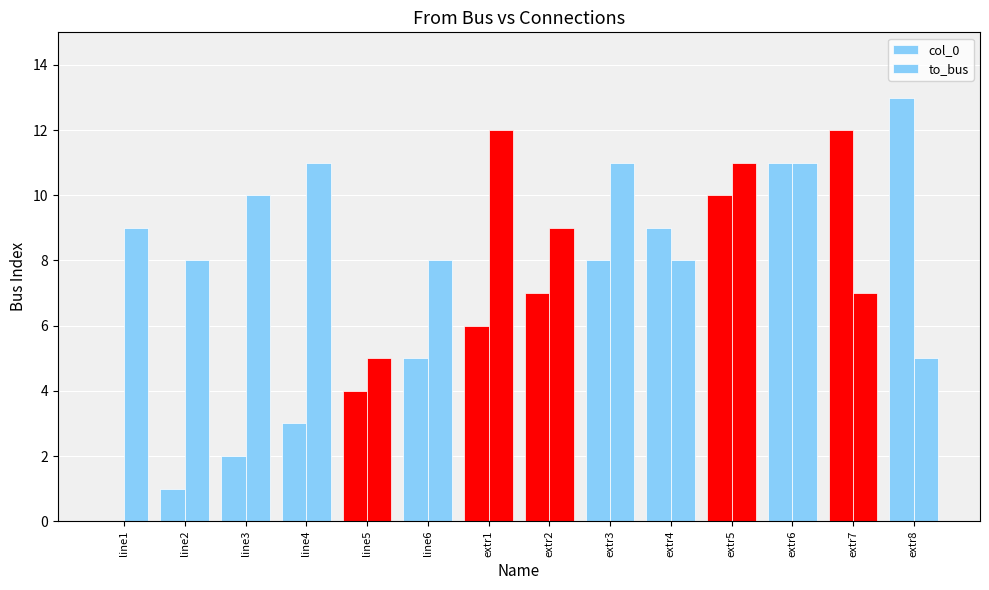

How many distinct data groups are displayed?

2